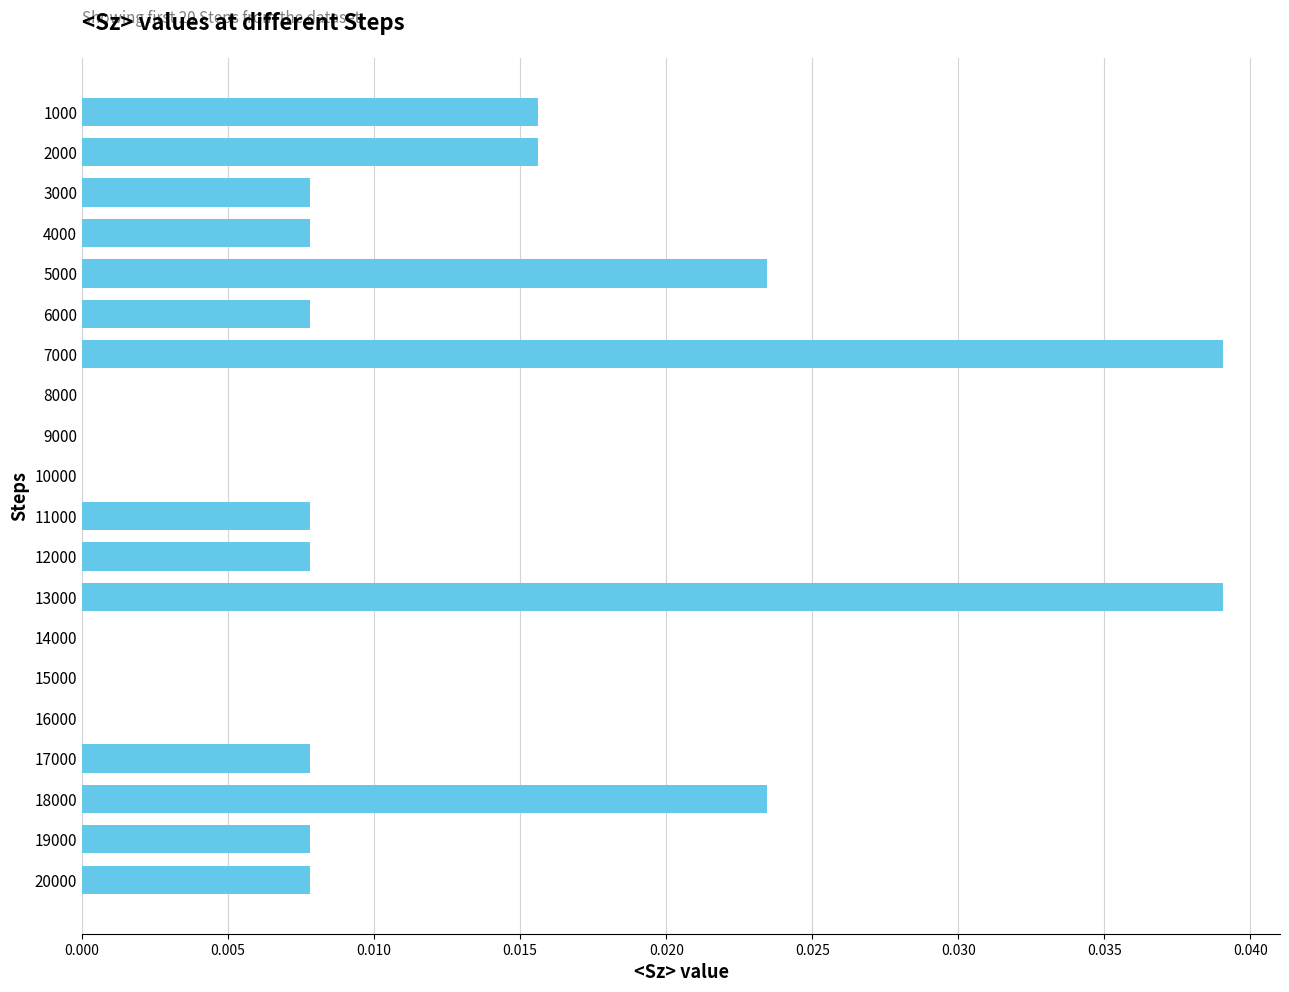

Which has a higher value, 9000 or 20000?

20000